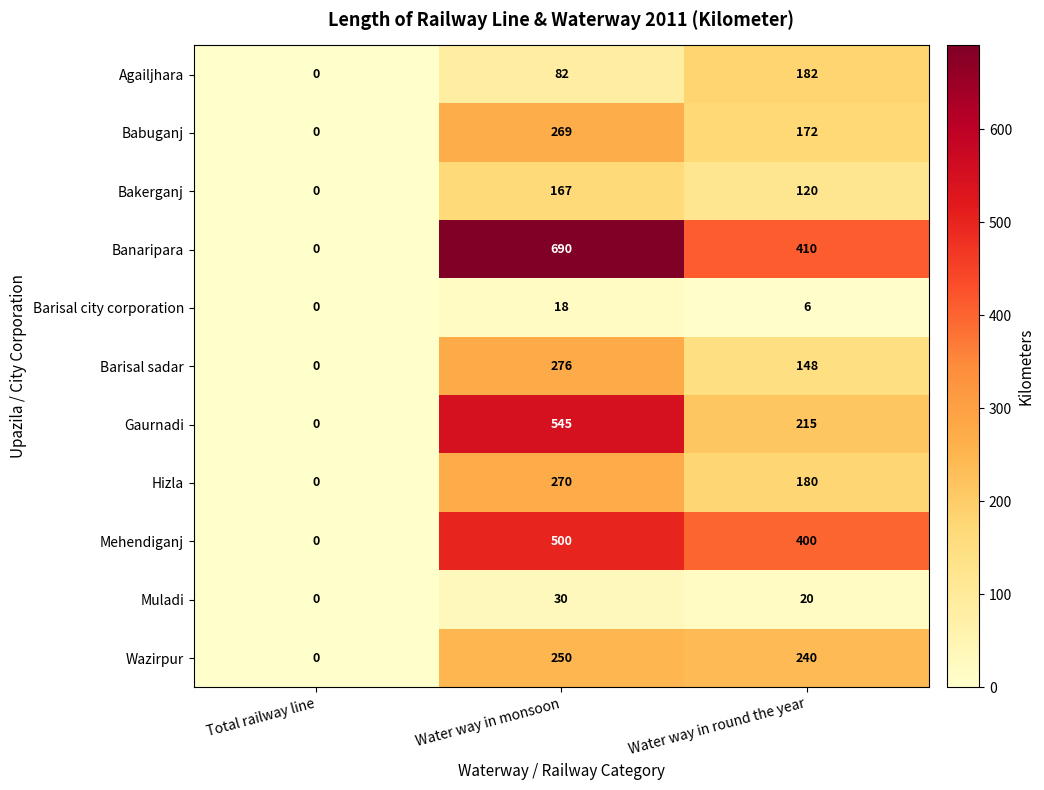

Which series has the largest range (max minus min)?

Banaripara